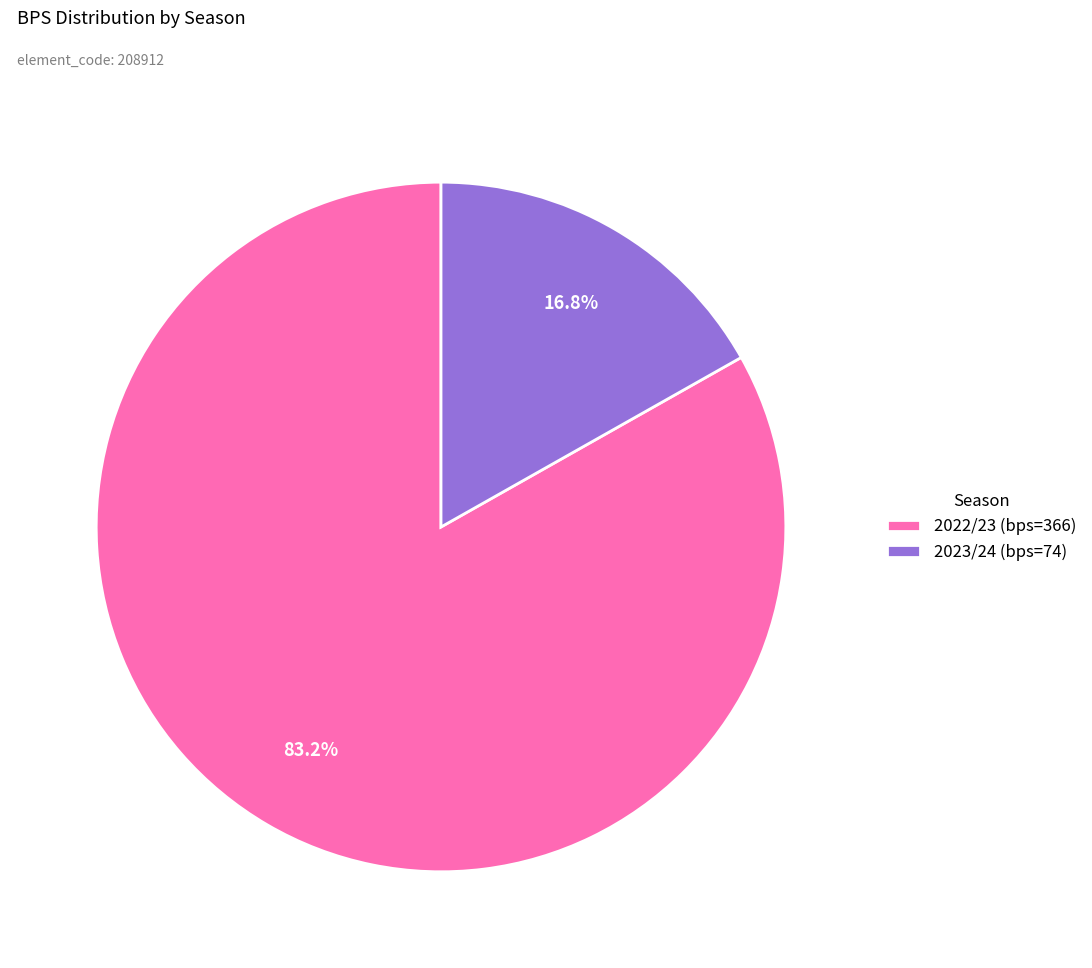

How many segments does this pie chart have?

2